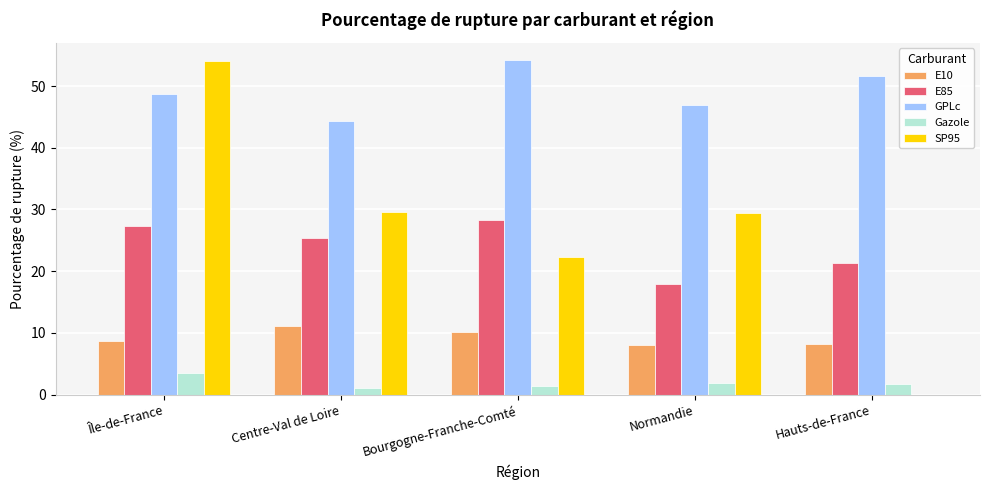

What is the sum of all E10 values?

46.2